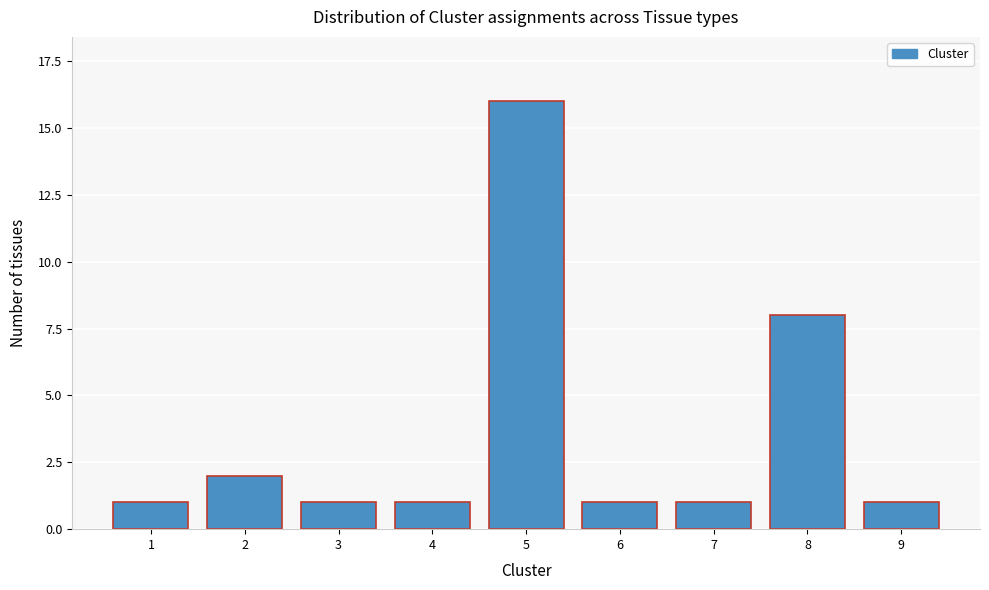

Reading left to right, what are all the values shown in this chart?

1=1	2=2	3=1	4=1	5=16	6=1	7=1	8=8	9=1